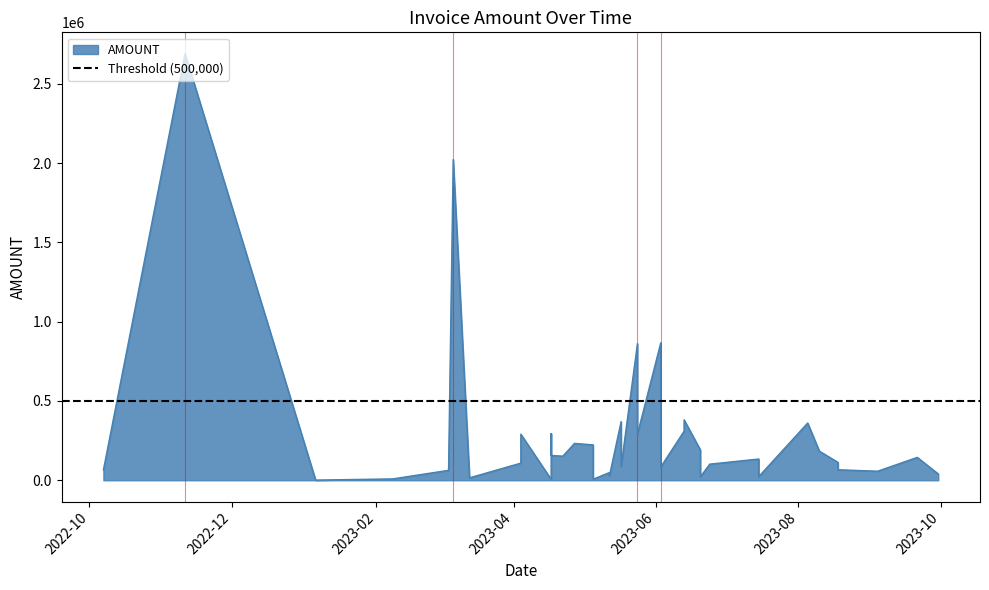

At which category does the chart reach its minimum across all series?

2023-01-06